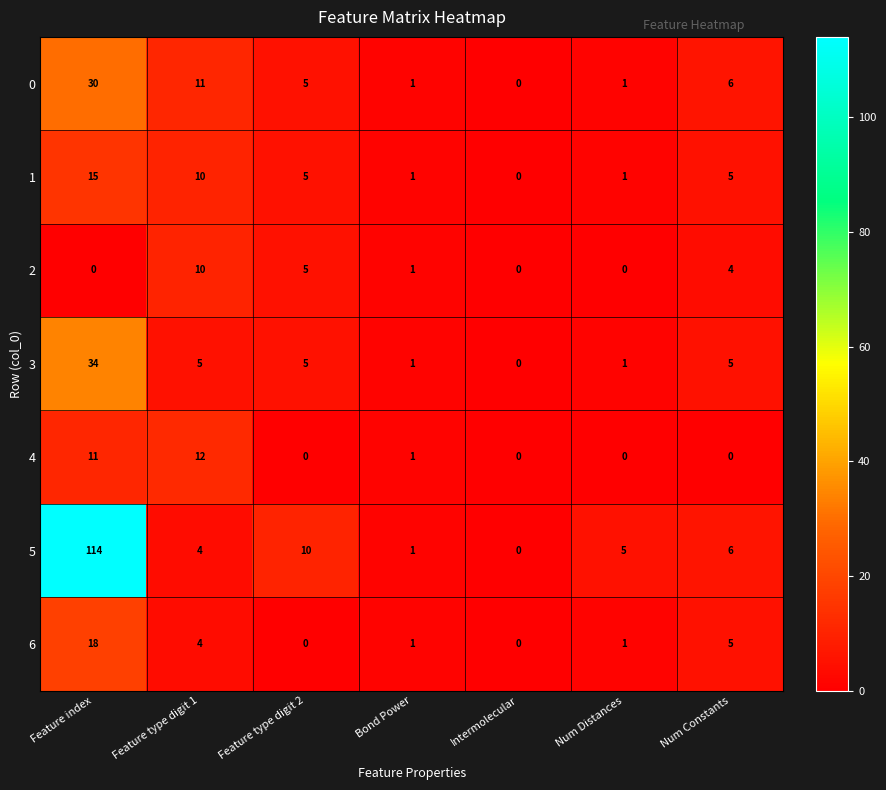

At which label does 3 first exceed 5?

Feature index